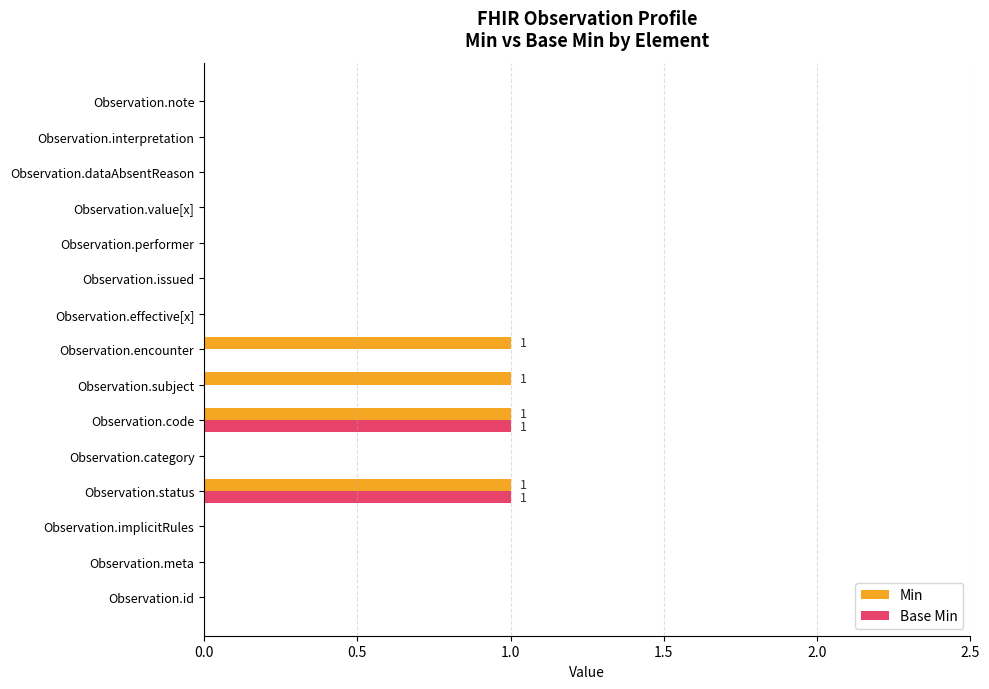

Is the value of Base Min at Observation.code greater than the value of Min at Observation.effective[x]?

Yes